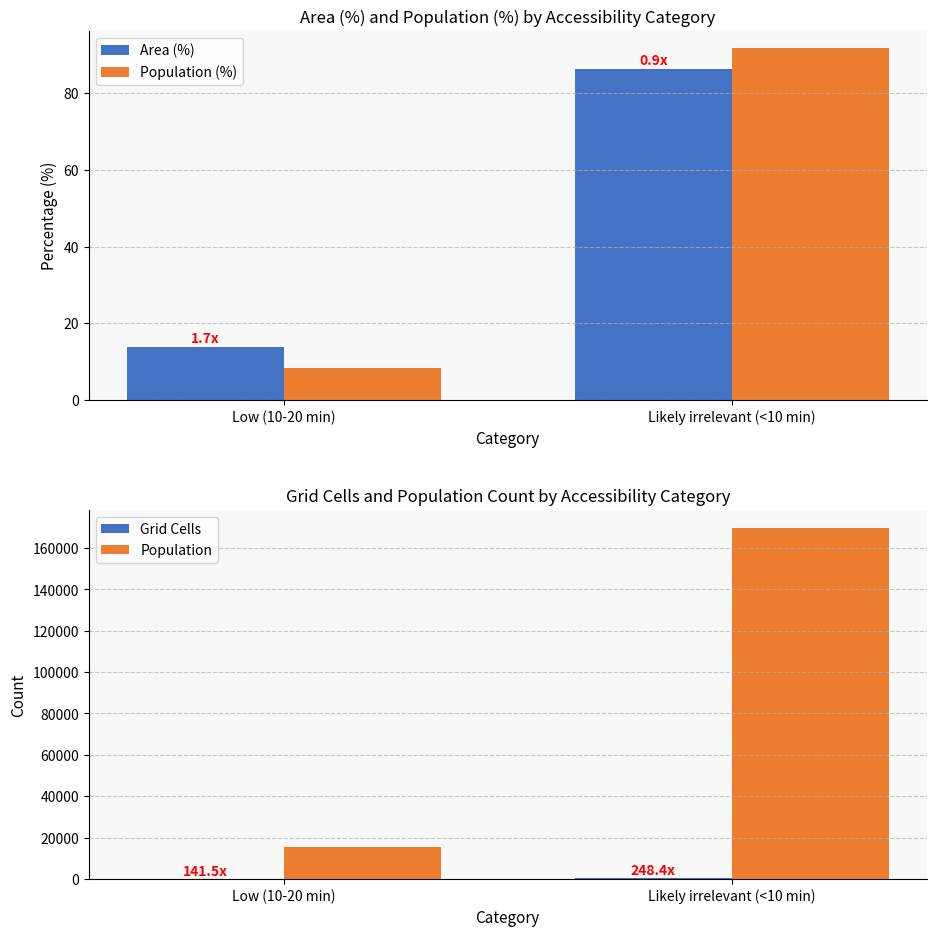

At which label is Area (%) closest to 50?

Low (10-20 min)